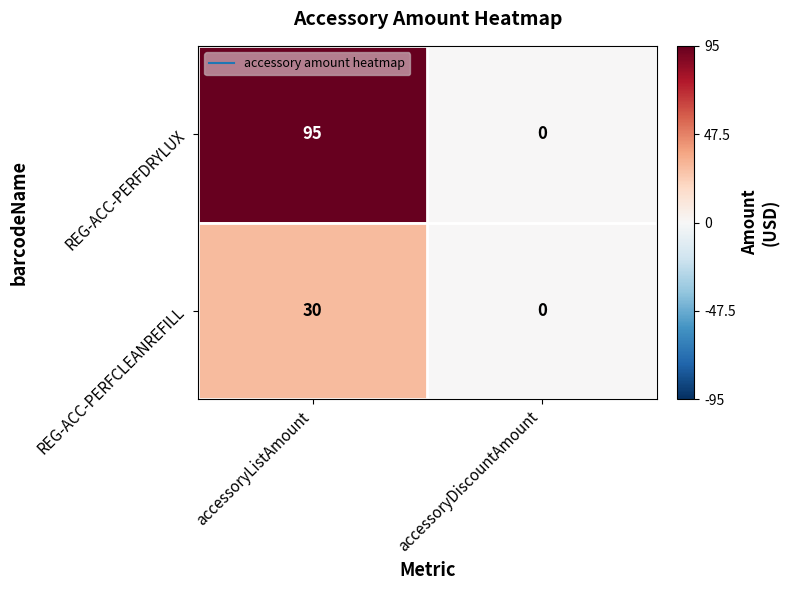

What is the sum of the REG-ACC-PERFDRYLUX values at accessoryListAmount and accessoryDiscountAmount?

95